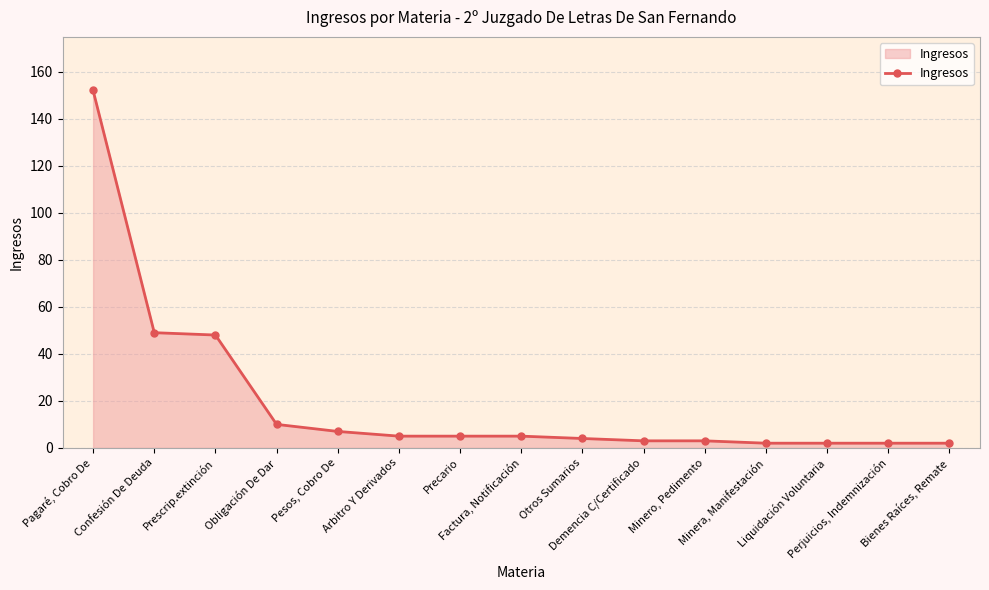

What is the value of the 3rd point from the left?

48